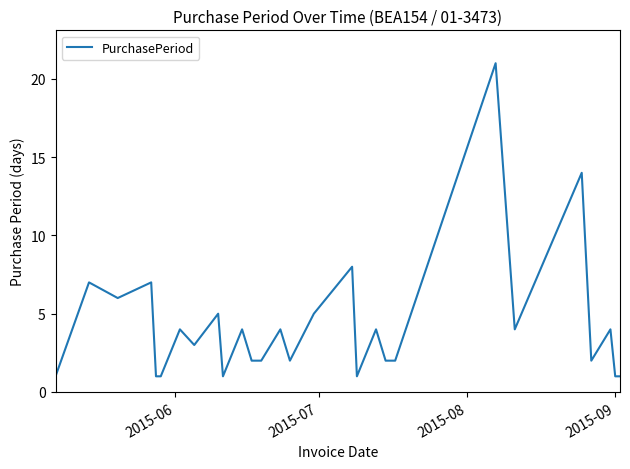

What is the difference between the maximum and minimum values?

20